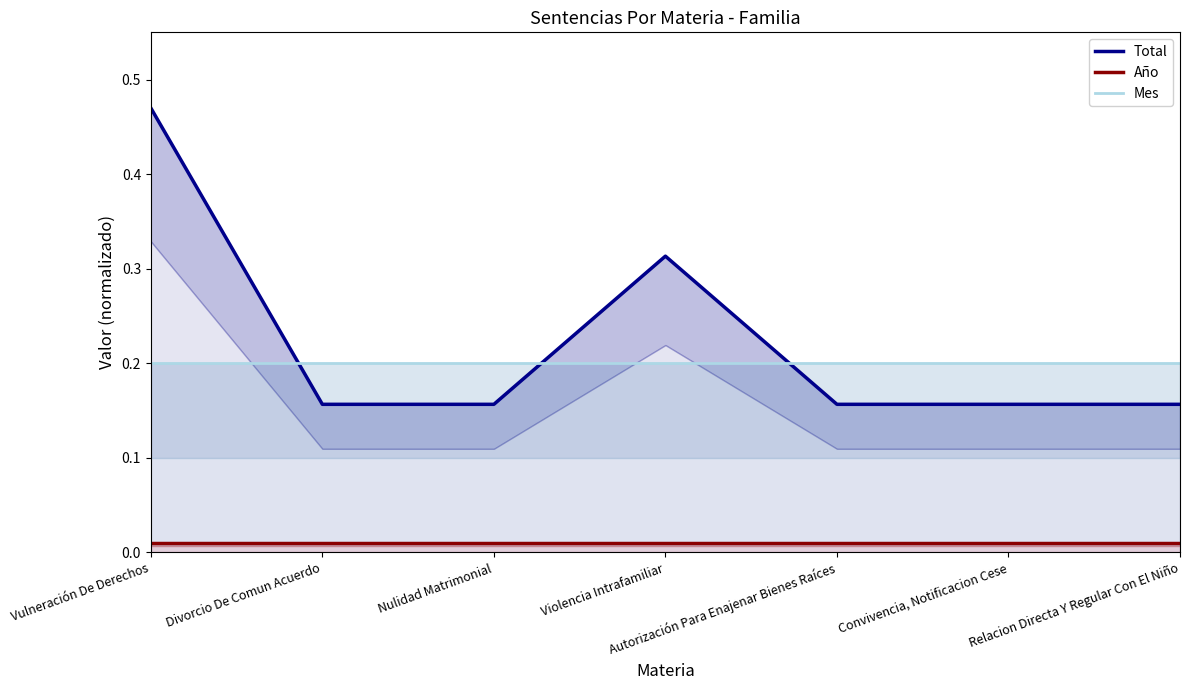

Reading right to left, list all the values displayed in this chart.

Total: Relacion Directa Y Regular Con El Niño=0.2	Convivencia, Notificacion Cese=0.2	Autorización Para Enajenar Bienes Raíces=0.2	Violencia Intrafamiliar=0.3	Nulidad Matrimonial=0.2	Divorcio De Comun Acuerdo=0.2	Vulneración De Derechos=0.5
Año: Relacion Directa Y Regular Con El Niño=0.0	Convivencia, Notificacion Cese=0.0	Autorización Para Enajenar Bienes Raíces=0.0	Violencia Intrafamiliar=0.0	Nulidad Matrimonial=0.0	Divorcio De Comun Acuerdo=0.0	Vulneración De Derechos=0.0
Mes: Relacion Directa Y Regular Con El Niño=0.2	Convivencia, Notificacion Cese=0.2	Autorización Para Enajenar Bienes Raíces=0.2	Violencia Intrafamiliar=0.2	Nulidad Matrimonial=0.2	Divorcio De Comun Acuerdo=0.2	Vulneración De Derechos=0.2